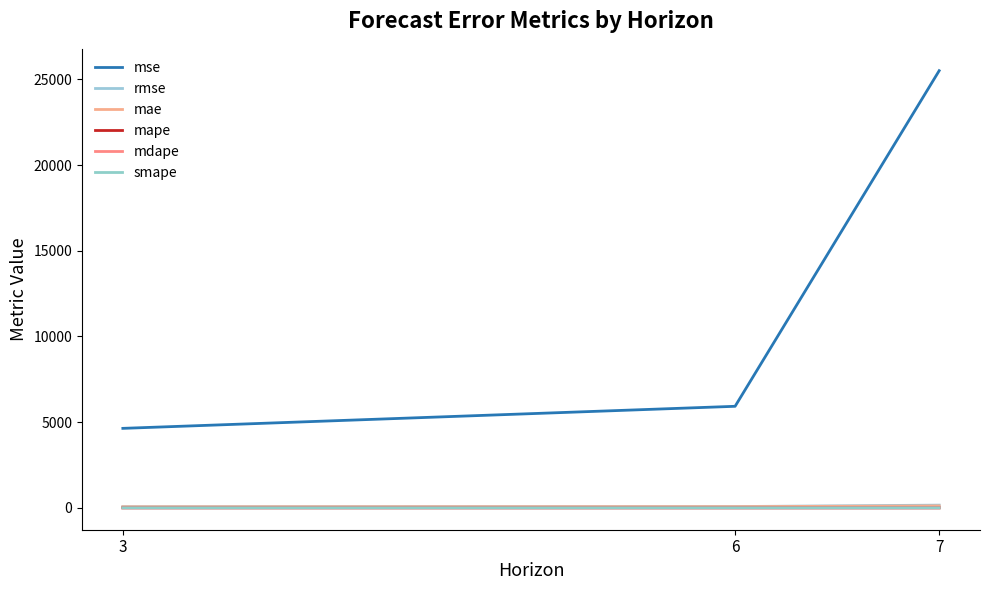

How many lines are shown in the chart?

6